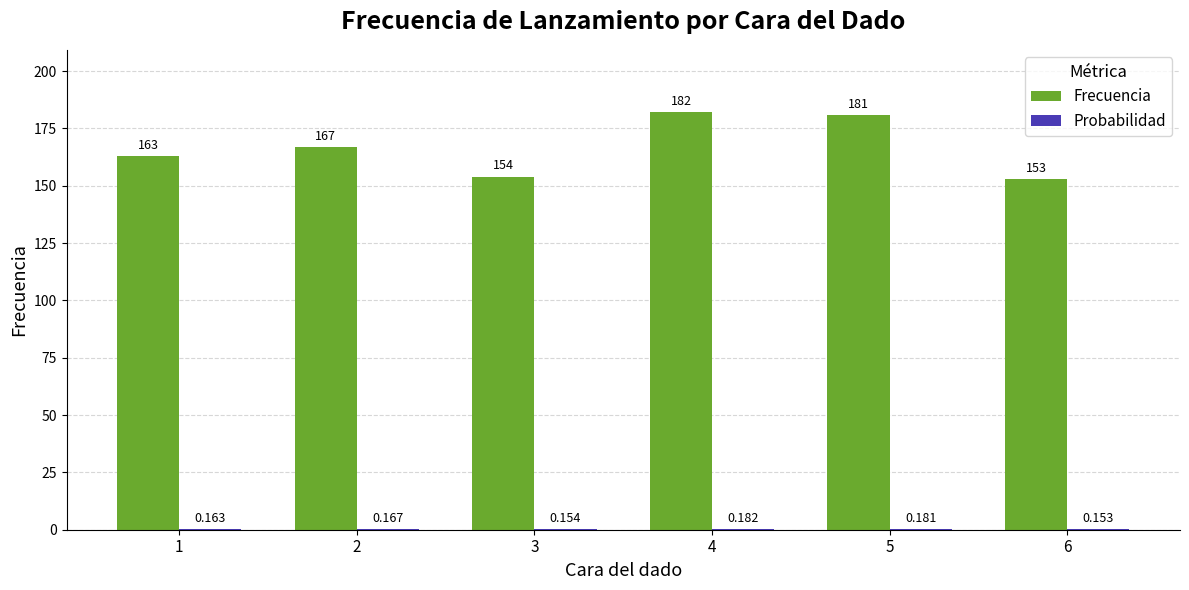

Which series has the largest total across all categories?

Frecuencia